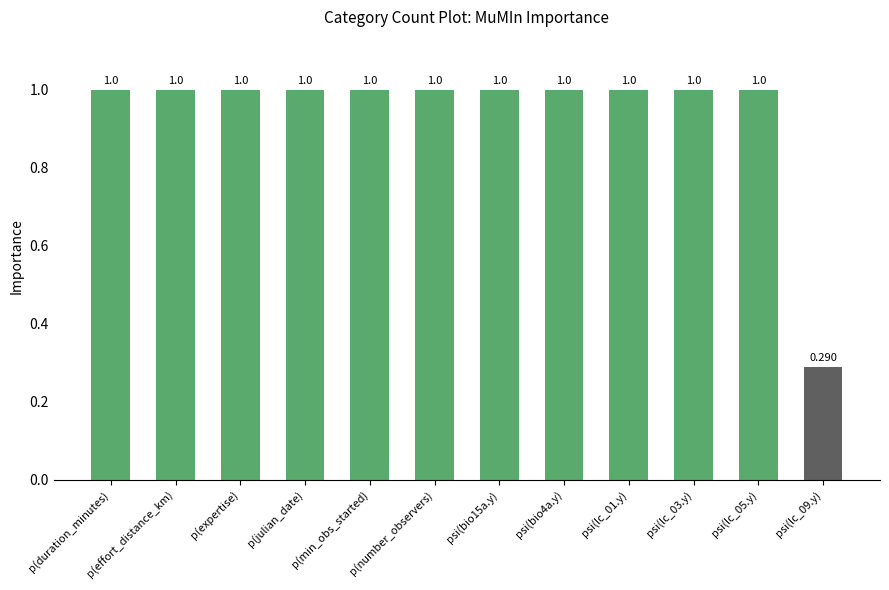

Is it true that the value at psi(lc_09.y) is 0.4?

False